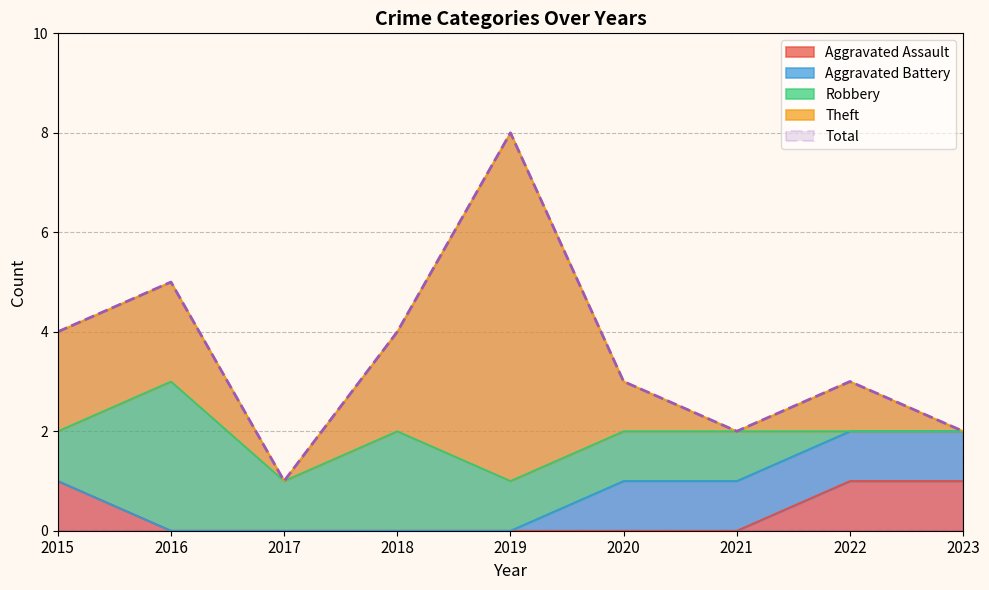

What is the difference between the second highest and second lowest values in the Total series?

3